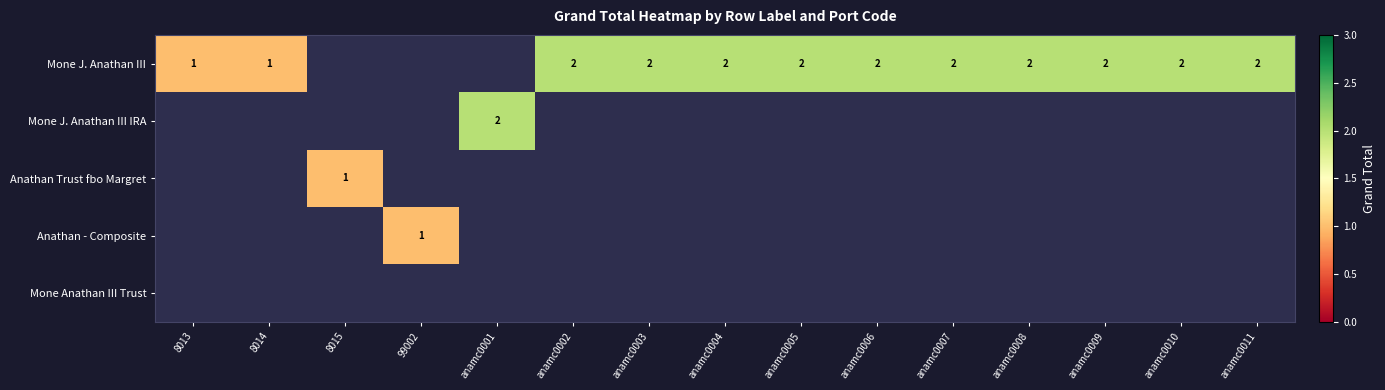

Which has a higher value, anamc0005 or anamc0002?

anamc0005